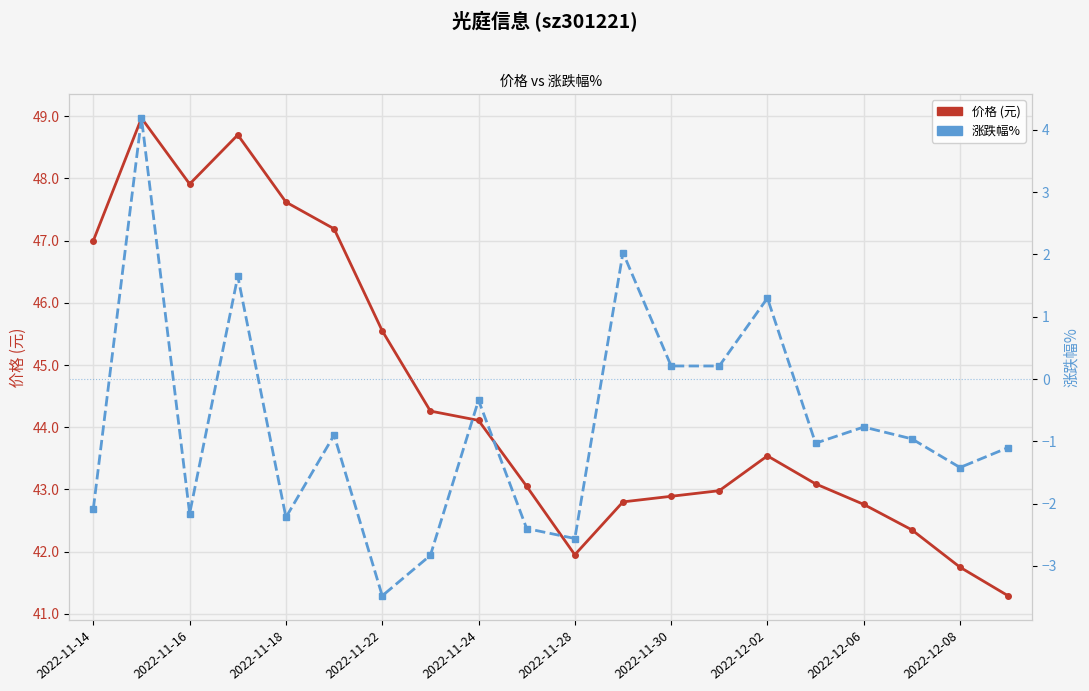

What is the smallest value displayed?

-3.5